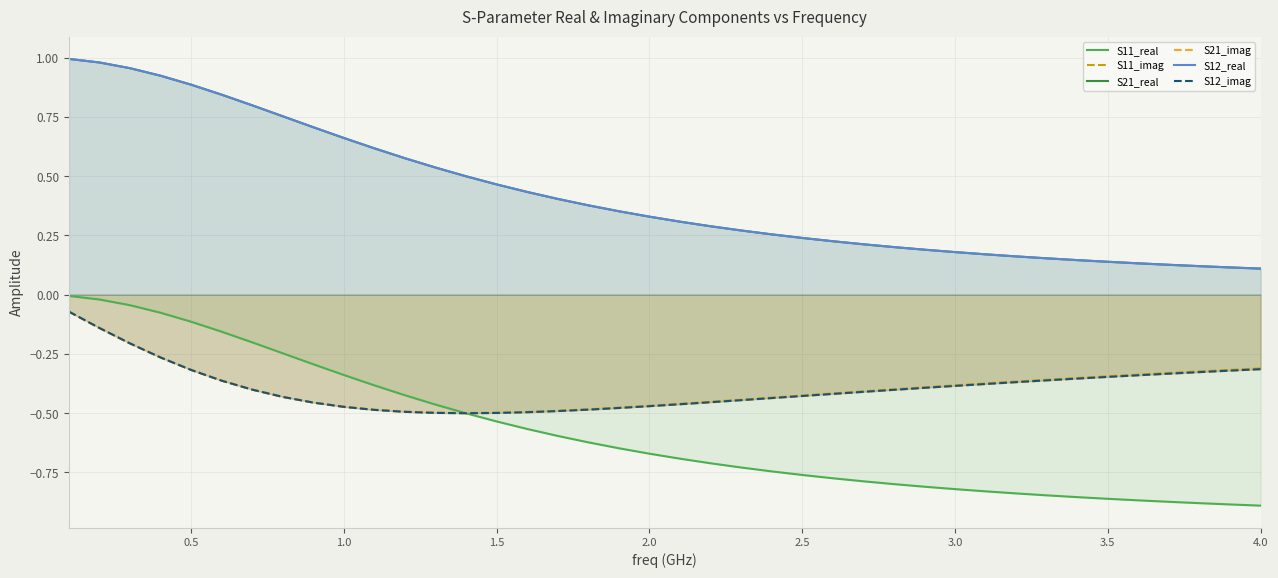

What is the sum of all S12_imag values?

-15.7